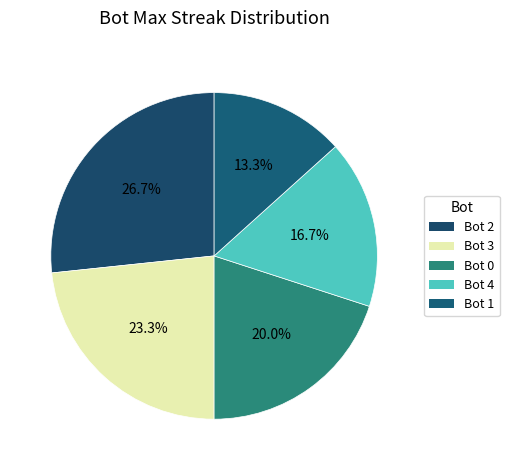

To the nearest percent, what is the average slice percentage?

20%